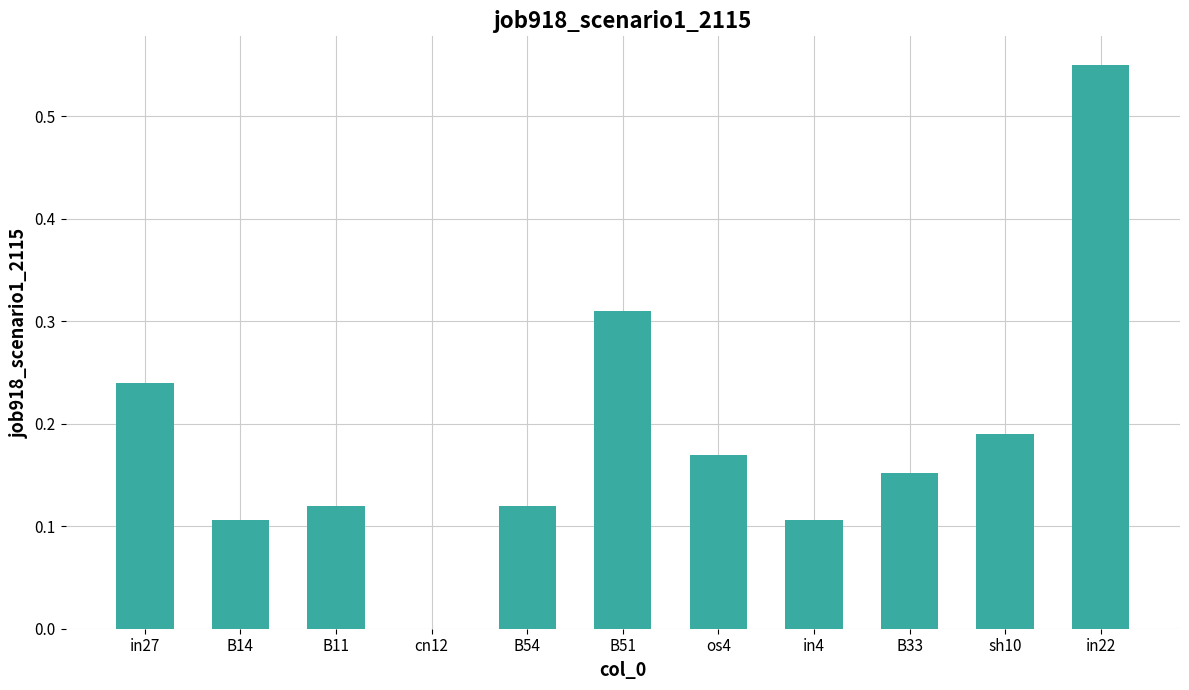

What is the sum of the values at B51 and B11?

0.4